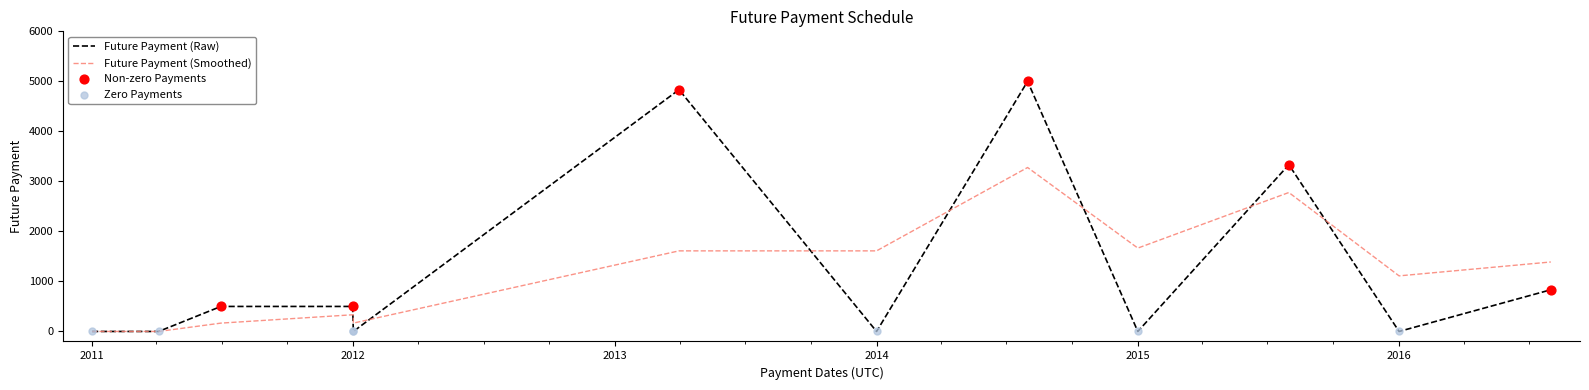

Between 2011-06-30 and 2012-01-01, which is larger?

2011-06-30